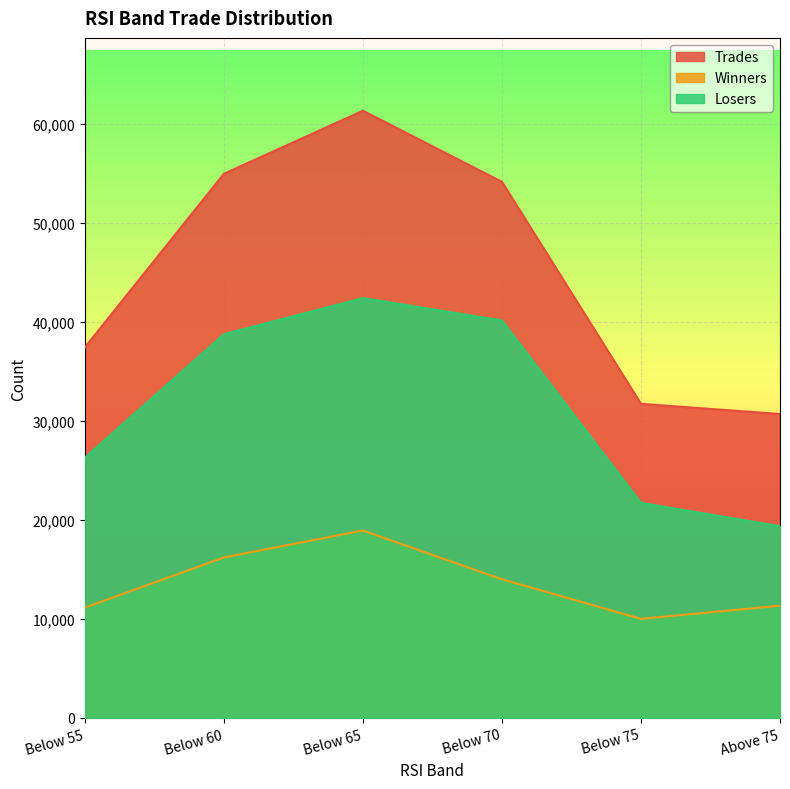

List the series in order of their overall mean, lowest first.

Winners, Losers, Trades